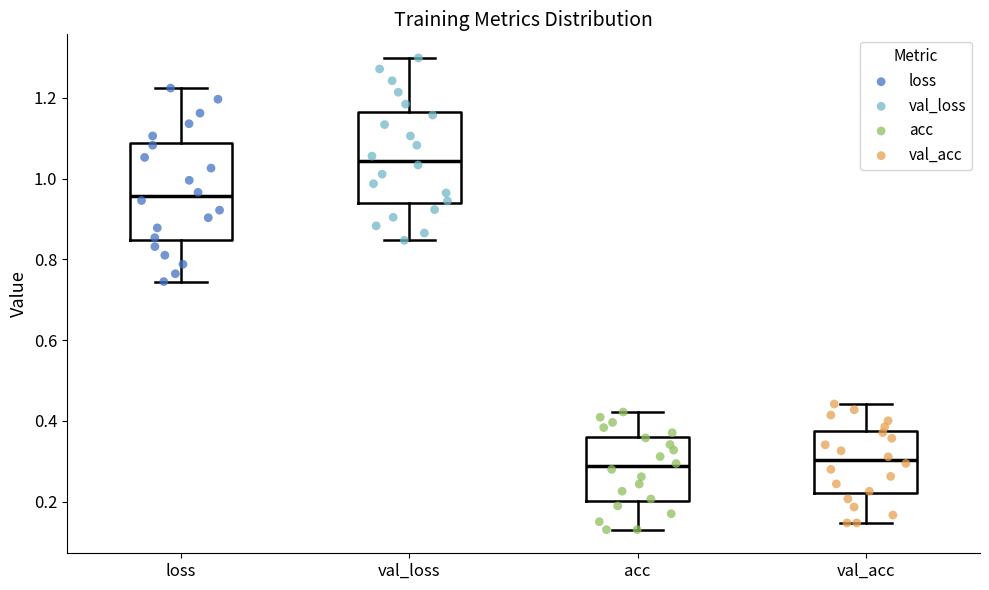

Which box's median line is the highest?

val_loss